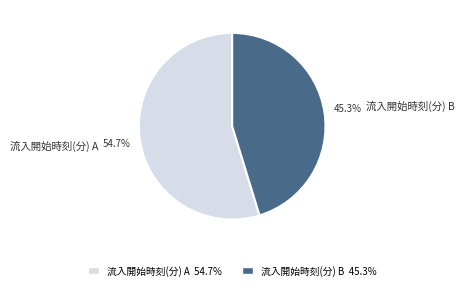

To the nearest percent, what is the difference between the 流入開始時刻(分) B and 流入開始時刻(分) A slice percentages?

9%